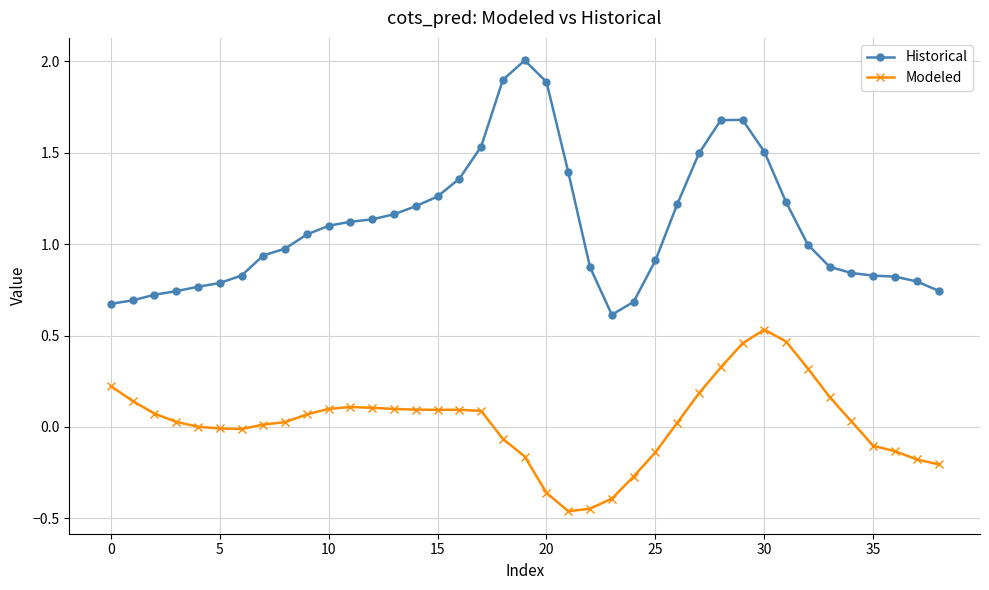

What is the sum of all Historical values?

43.0